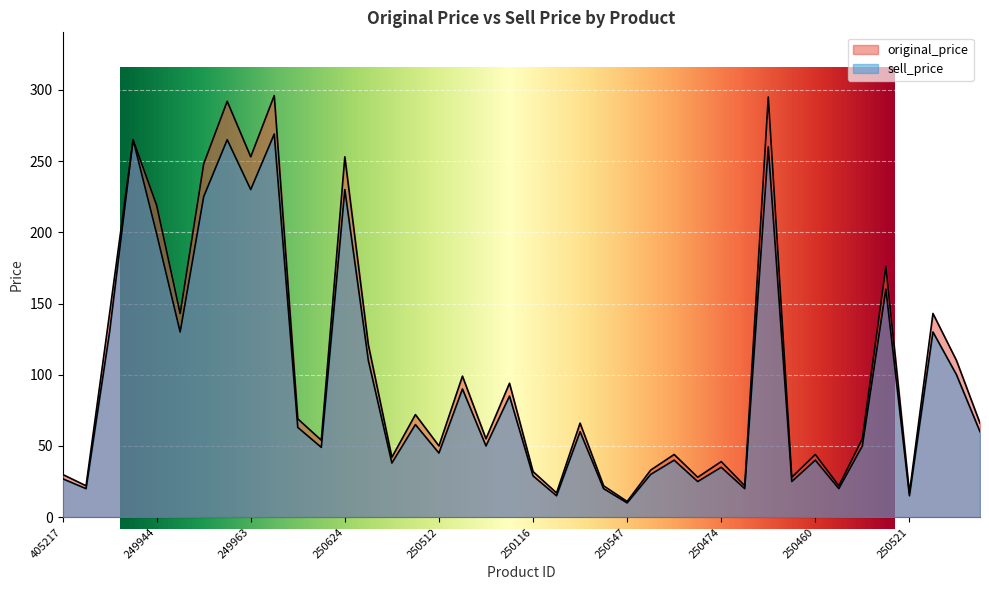

Which has a higher value, 368181 or 250657?

250657